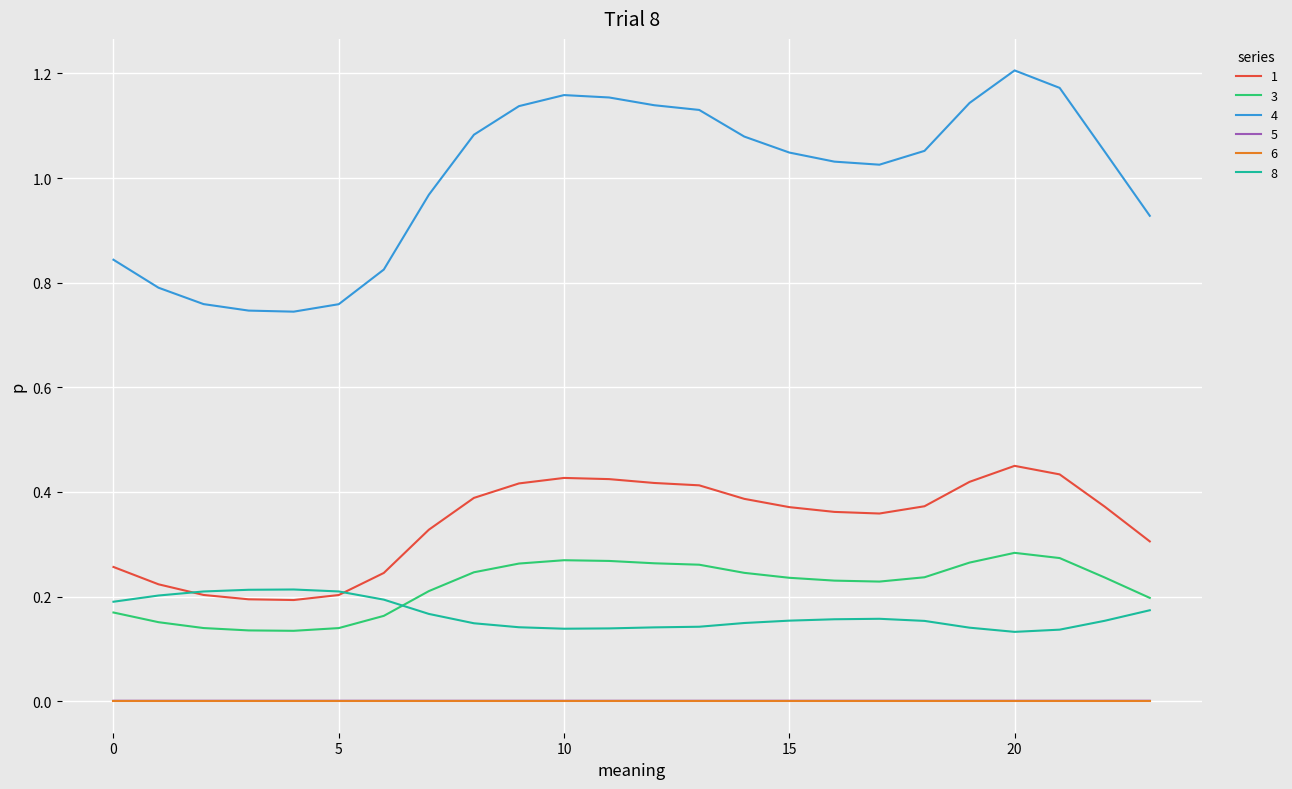

How many lines are shown in the chart?

6